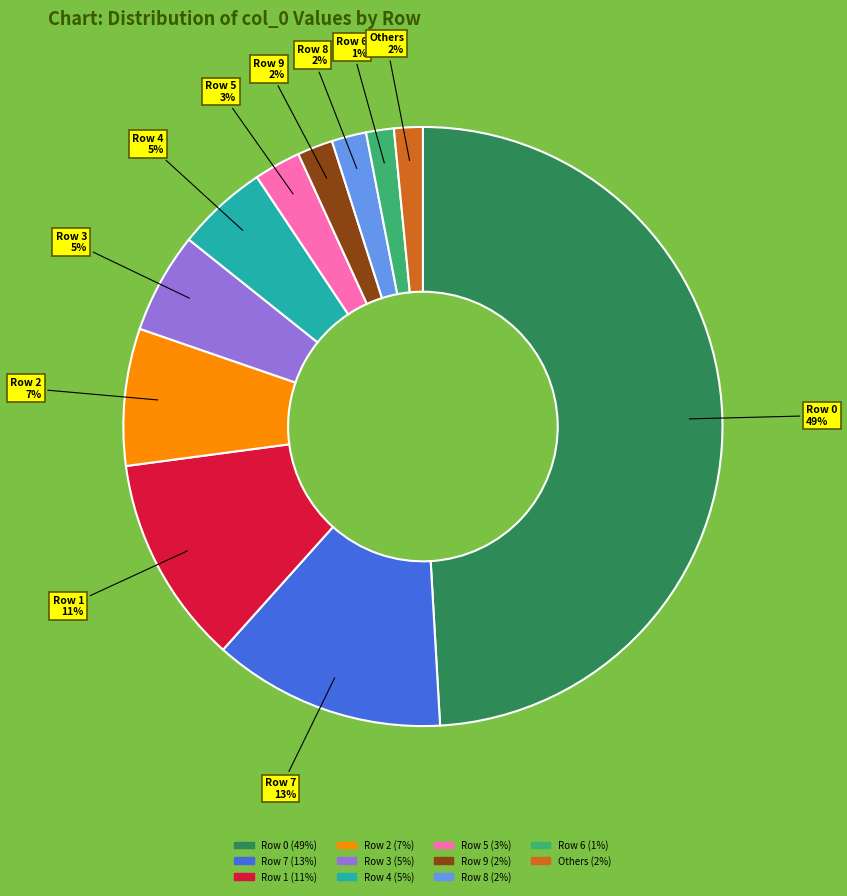

To the nearest percent, what is the average slice percentage?

9%